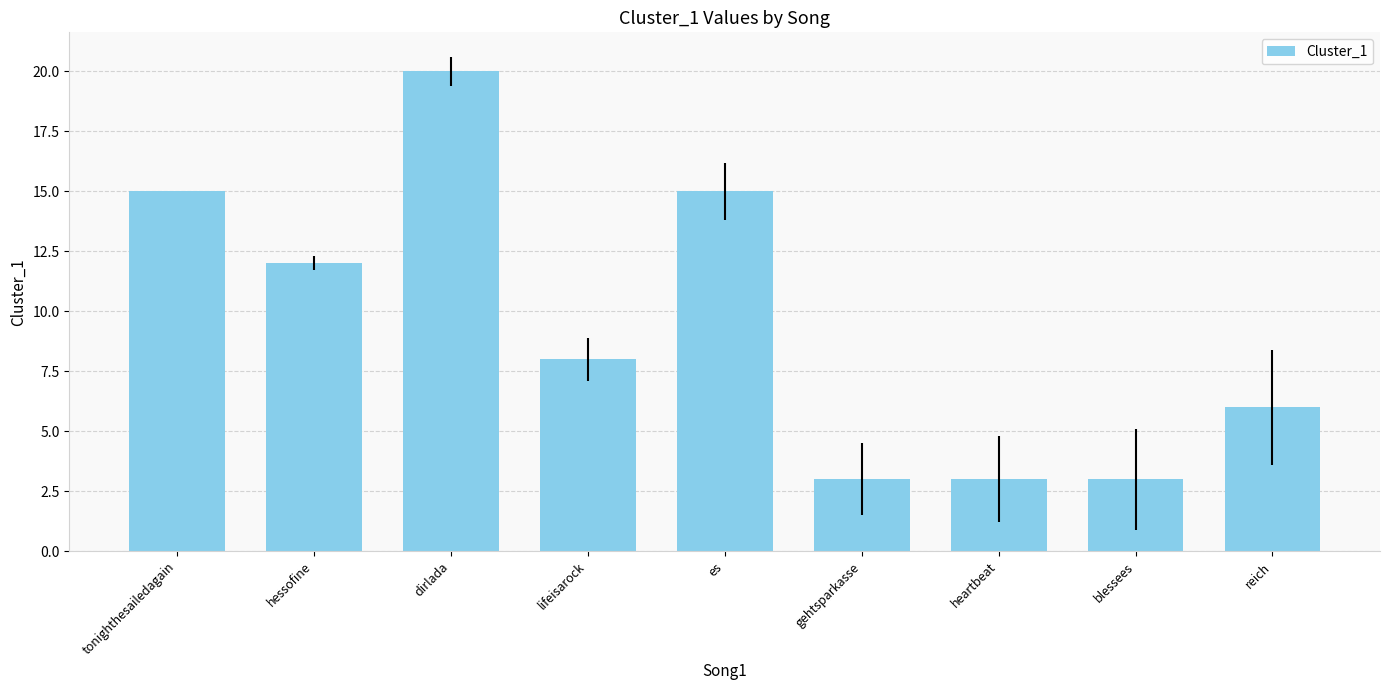

Reading right to left, what are all the values shown in this chart?

reich=6	blessees=3	heartbeat=3	gehtsparkasse=3	es=15	lifeisarock=8	dirlada=20	hessofine=12	tonighthesailedagain=15